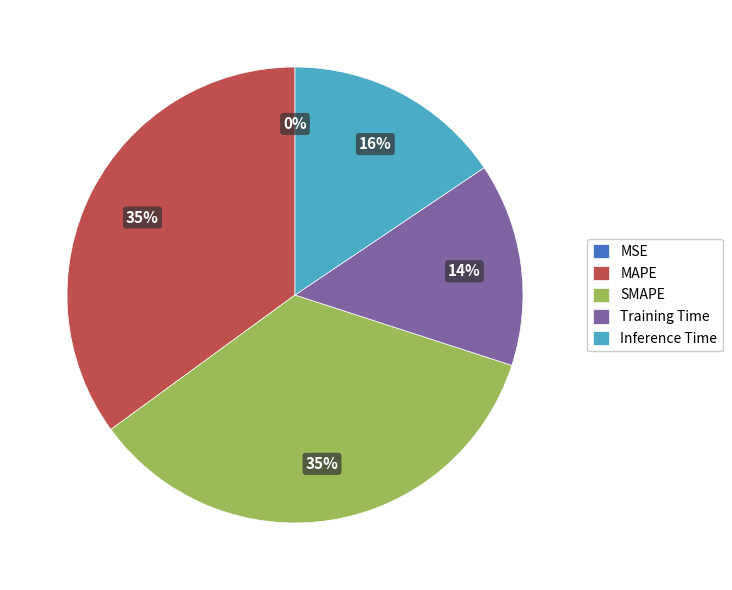

Is there a majority slice in this chart?

No